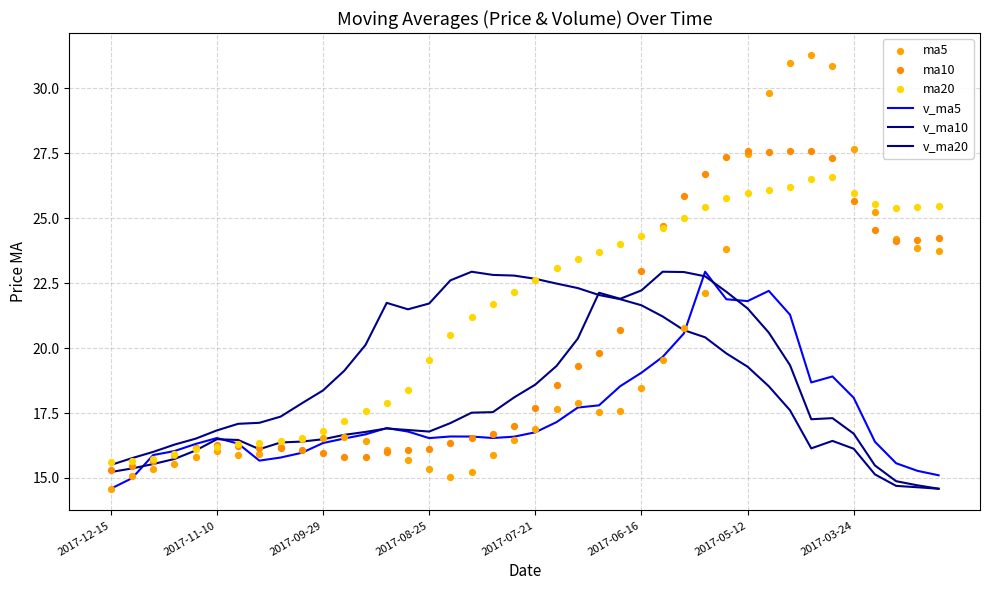

What are all the series names shown in the legend?

v_ma5, v_ma10, v_ma20, ma5, ma10, ma20